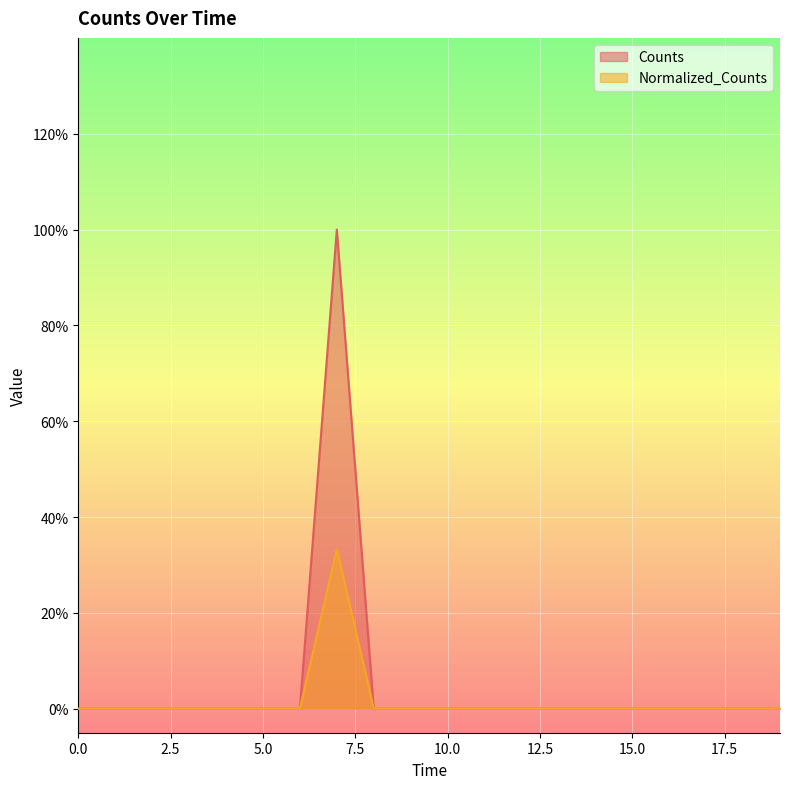

How many lines are shown in the chart?

2